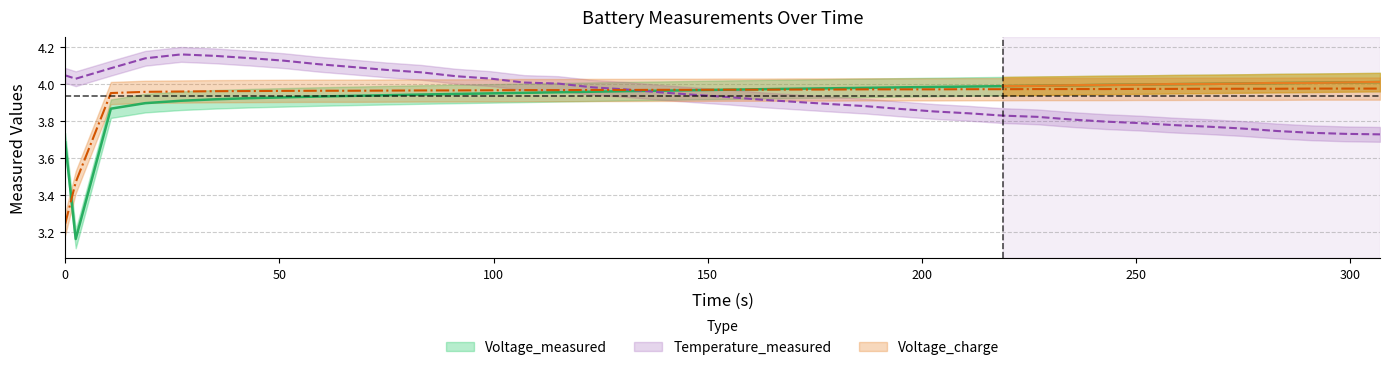

List the series in order of their peak value, lowest first.

Voltage_charge, Voltage_measured, Temperature_measured